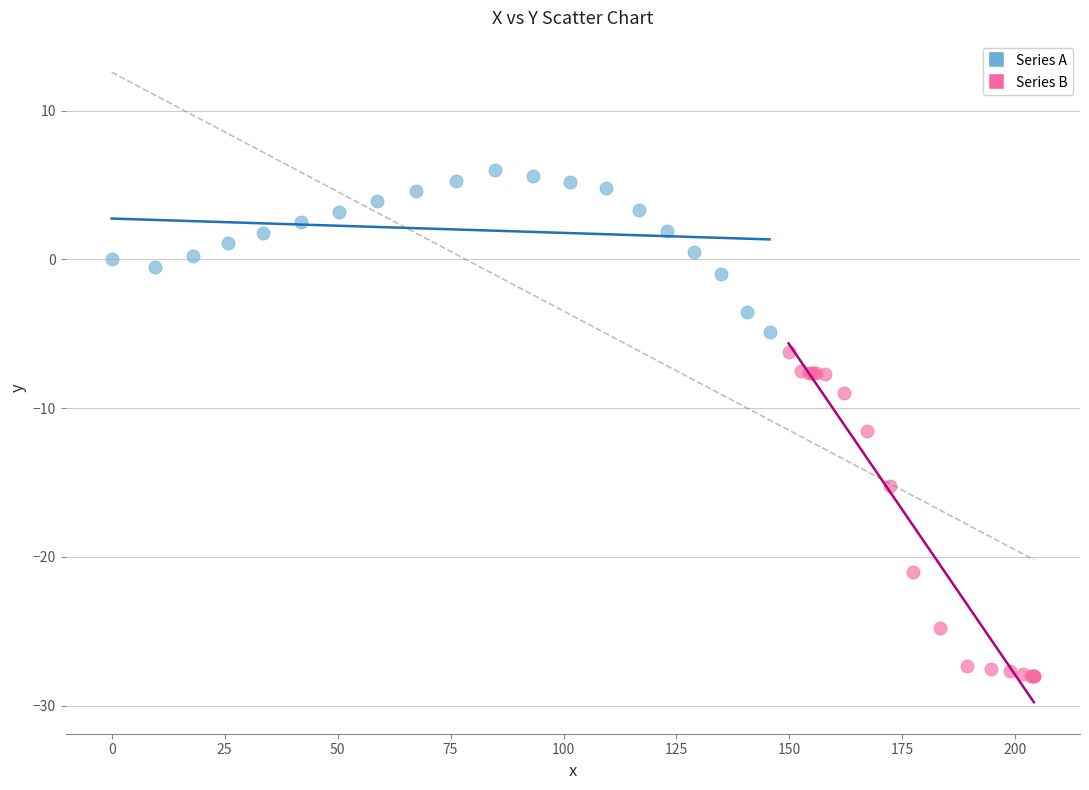

Which series contains the lowest Y value?

Series B